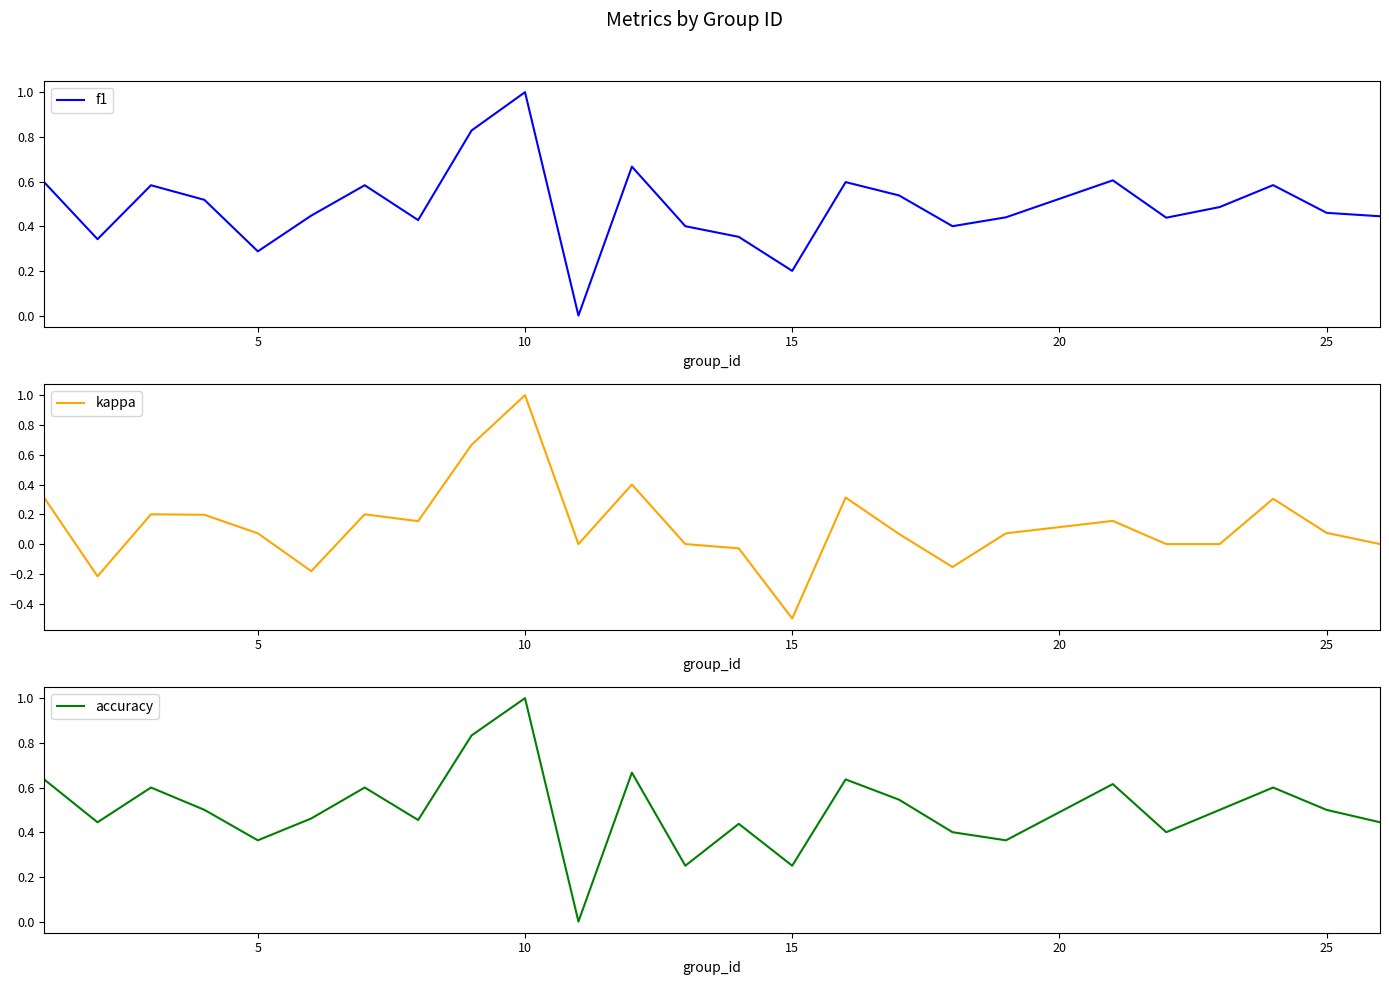

At which label does kappa reach its minimum?

15